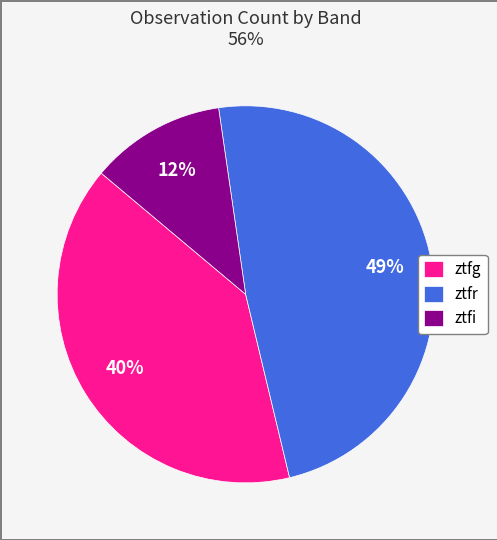

To the nearest percent, what is the difference between the largest and smallest slice percentages?

37%